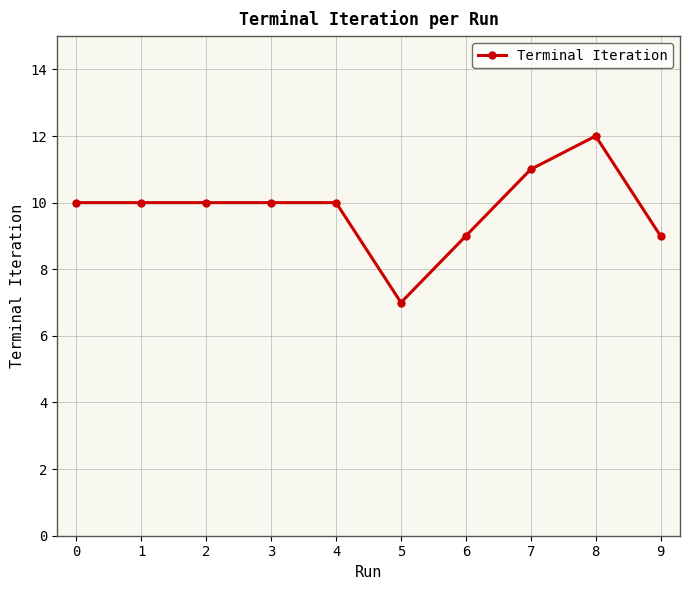

What is the difference between the values at 9 and 5?

2